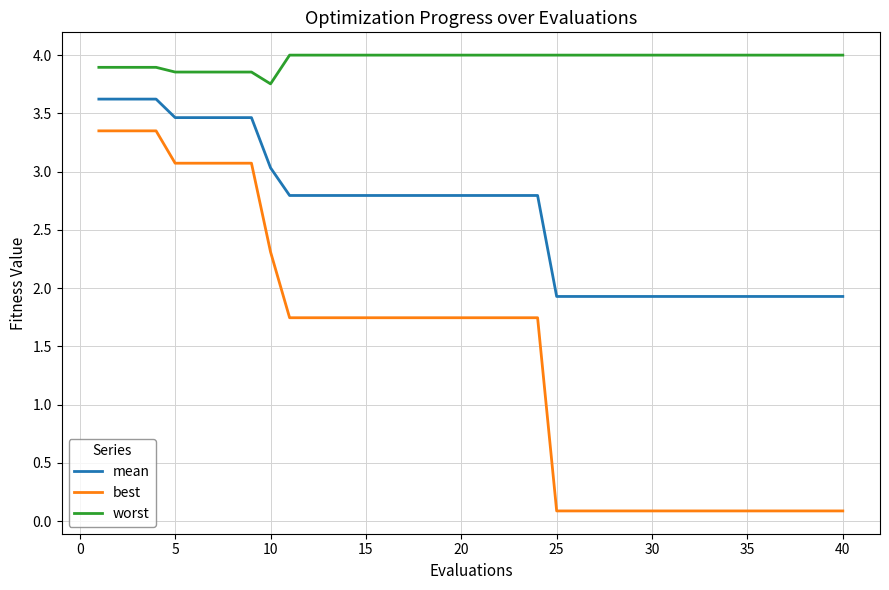

What is the greatest value displayed?

4.0